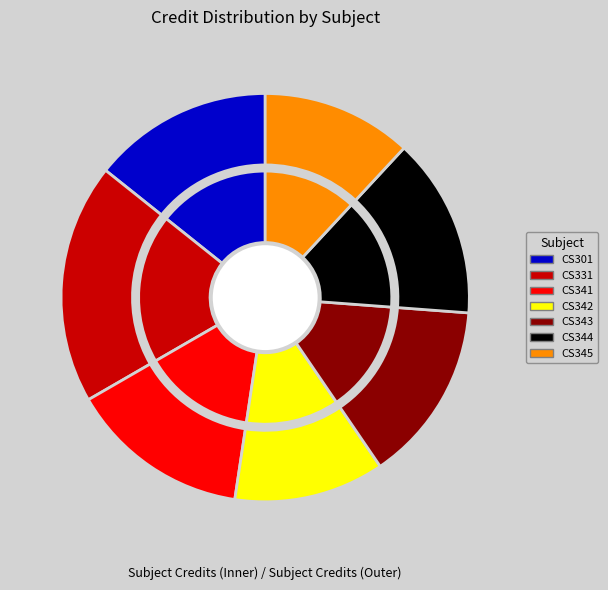

Is it true that CS345 Databases Laboratory is 1% of the pie?

False